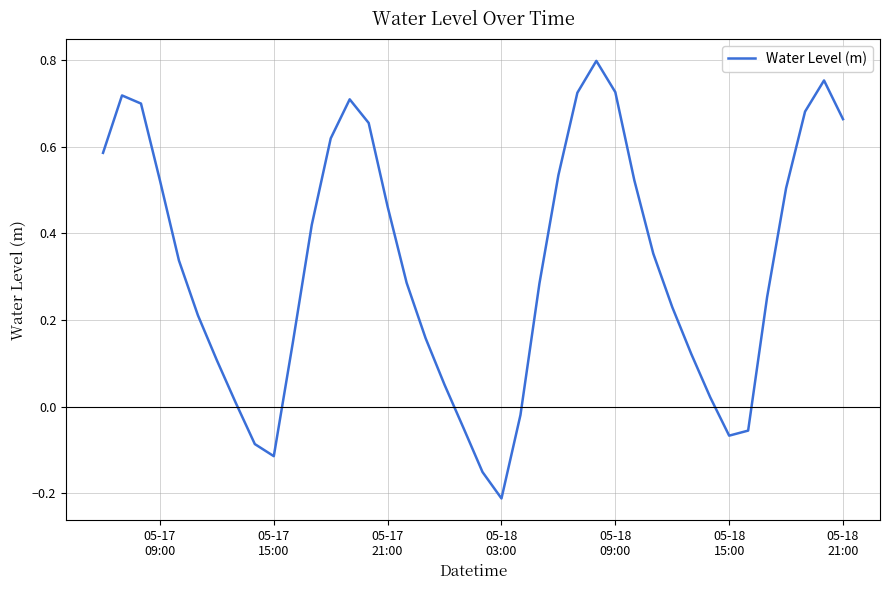

How many negative values are there?

8